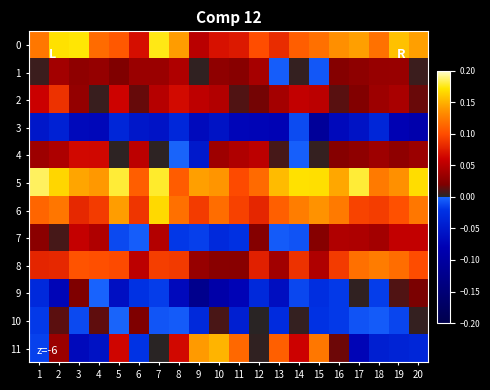

What is the difference between the highest and lowest values at 14?

0.2